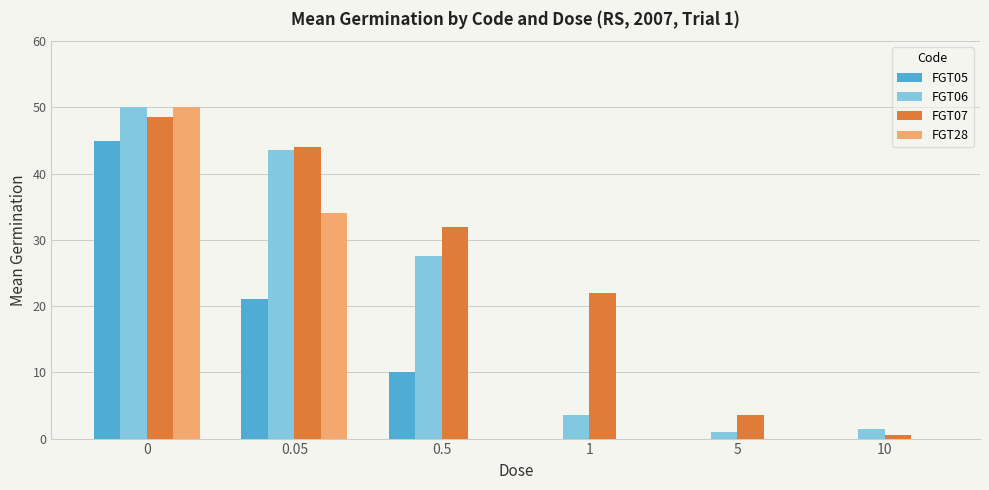

Reading left to right, extract all data points from this chart.

FGT05: 45.0	21.0	10.0	0.0	0.0	0.0
FGT06: 50.0	43.5	27.5	3.5	1.0	1.5
FGT07: 48.5	44.0	32.0	22.0	3.5	0.5
FGT28: 50.0	34.0	0.0	0.0	0.0	0.0